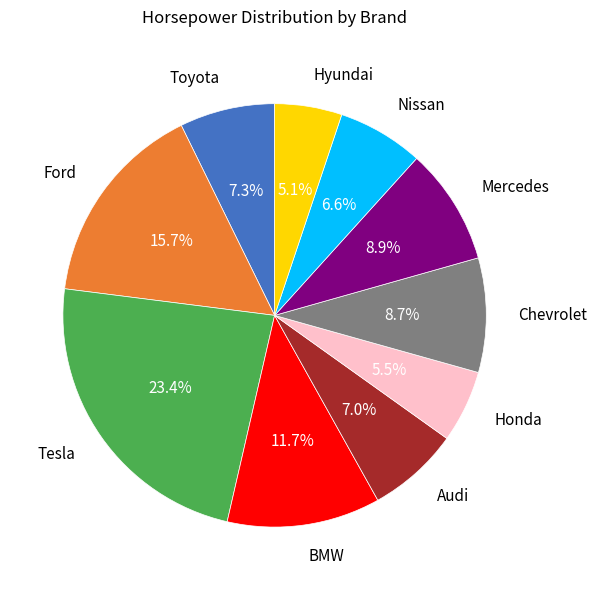

How many slices are in this pie chart?

10